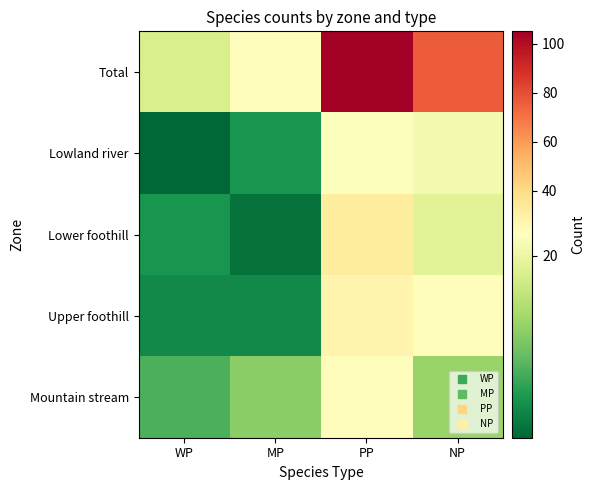

Which series changed the most between WP and PP?

Total